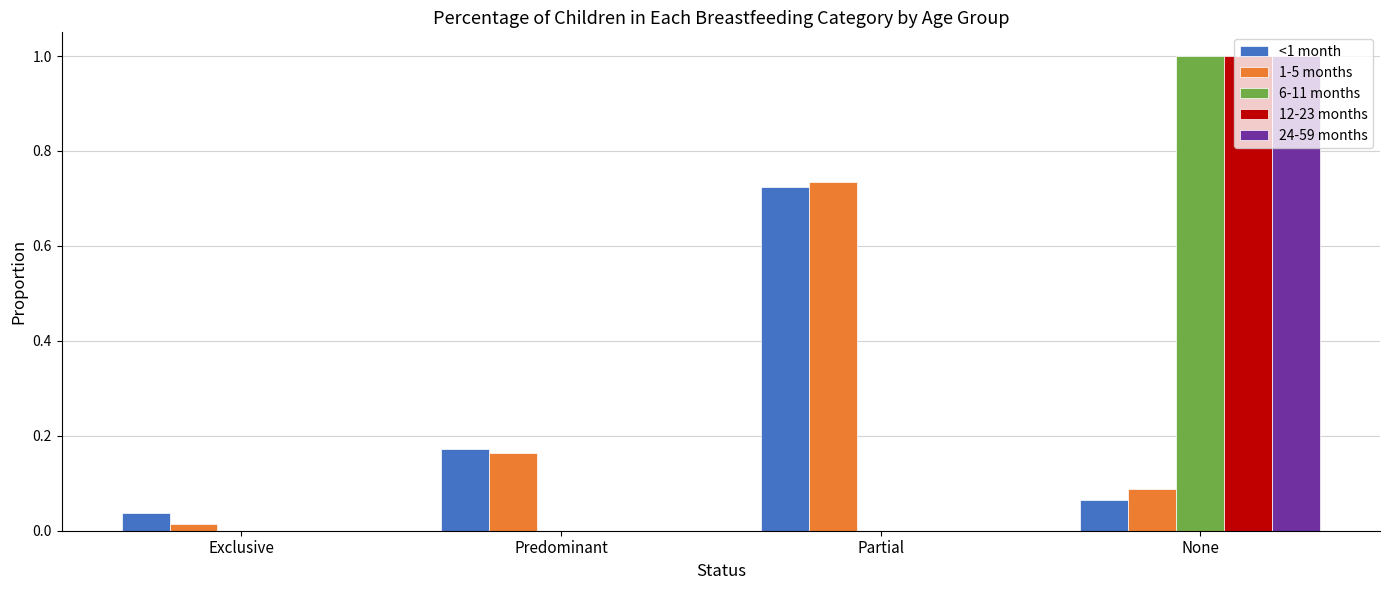

The 24-59 months series shows -0.5 at Partial. True or false?

False